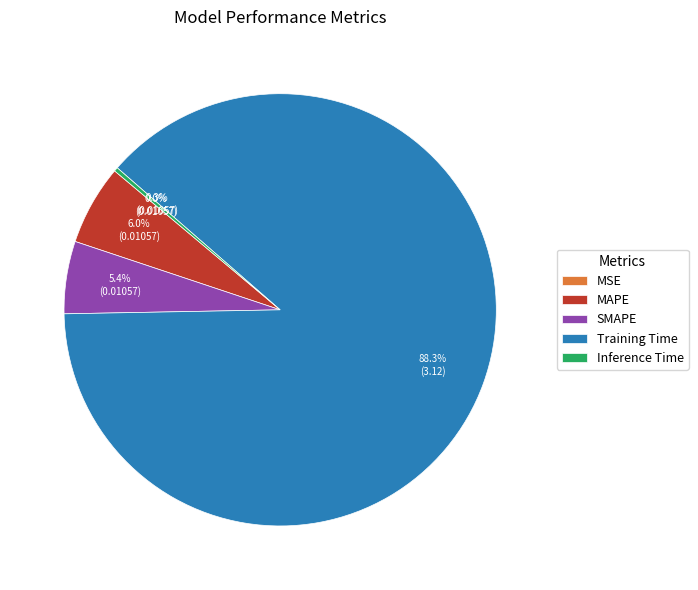

To the nearest percent, what is the difference between the largest and smallest slice percentages?

88%